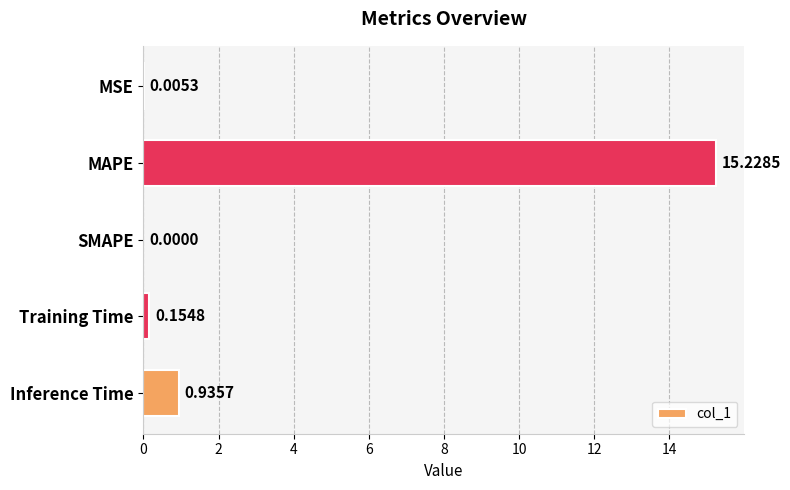

Which category has the highest value across all series?

MAPE